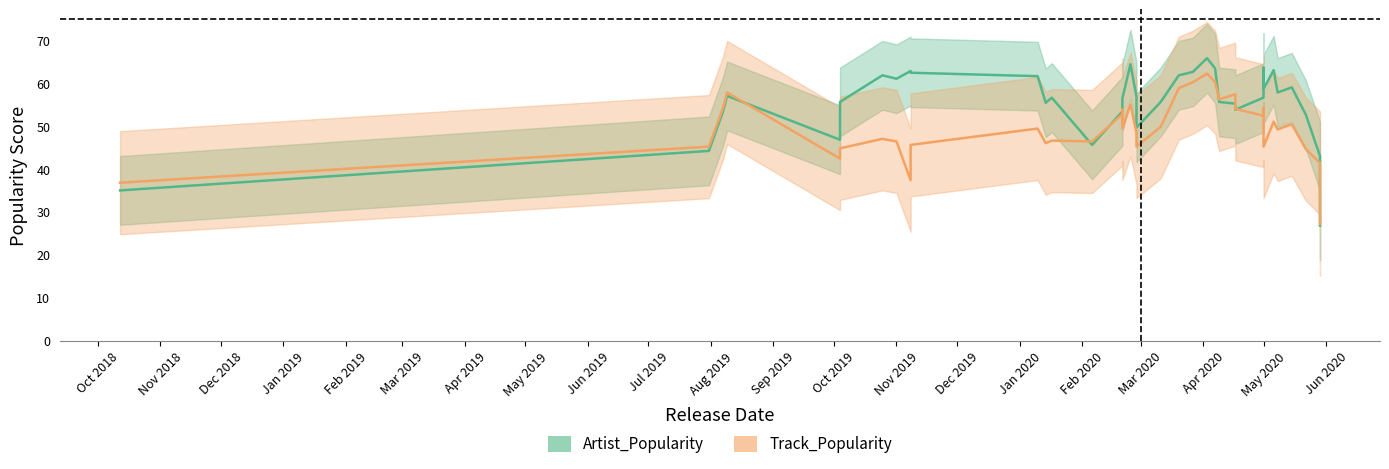

What are all the series names shown in the legend?

Artist_Popularity, Track_Popularity